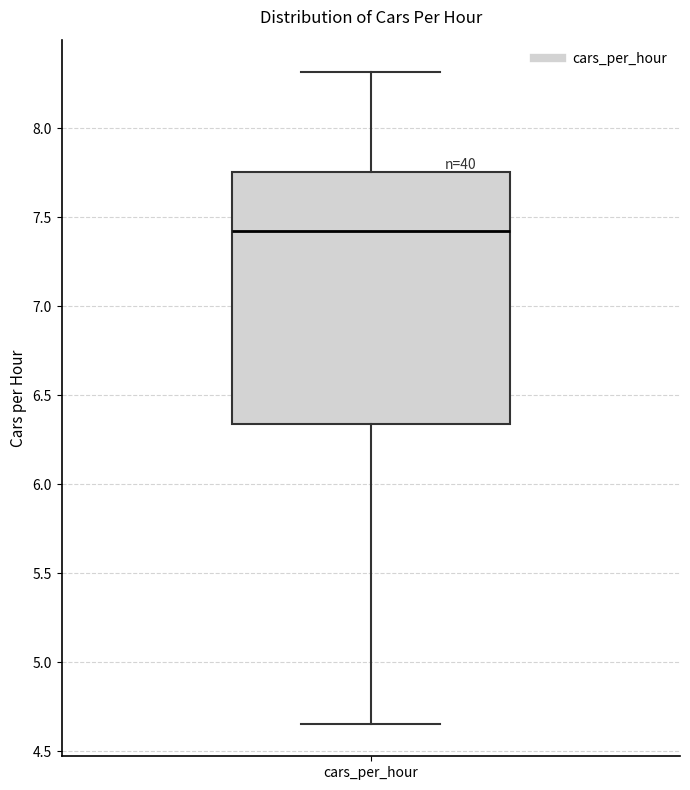

Transcribe this box plot: give where the median line is, the range the box spans, and where the two whiskers end, as read against the y-axis. The values are not printed on the chart, so give them approximately, as read against the axis.

median 7.40, box 6.35 to 7.75, whiskers 4.65 to 8.30